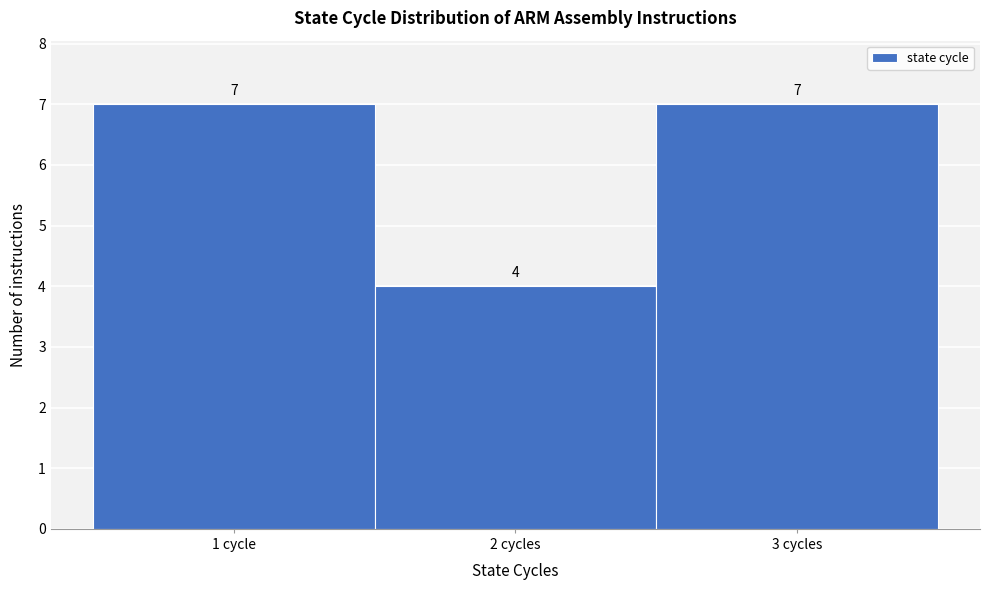

Reading left to right, what are all the values shown in this chart?

7	4	7